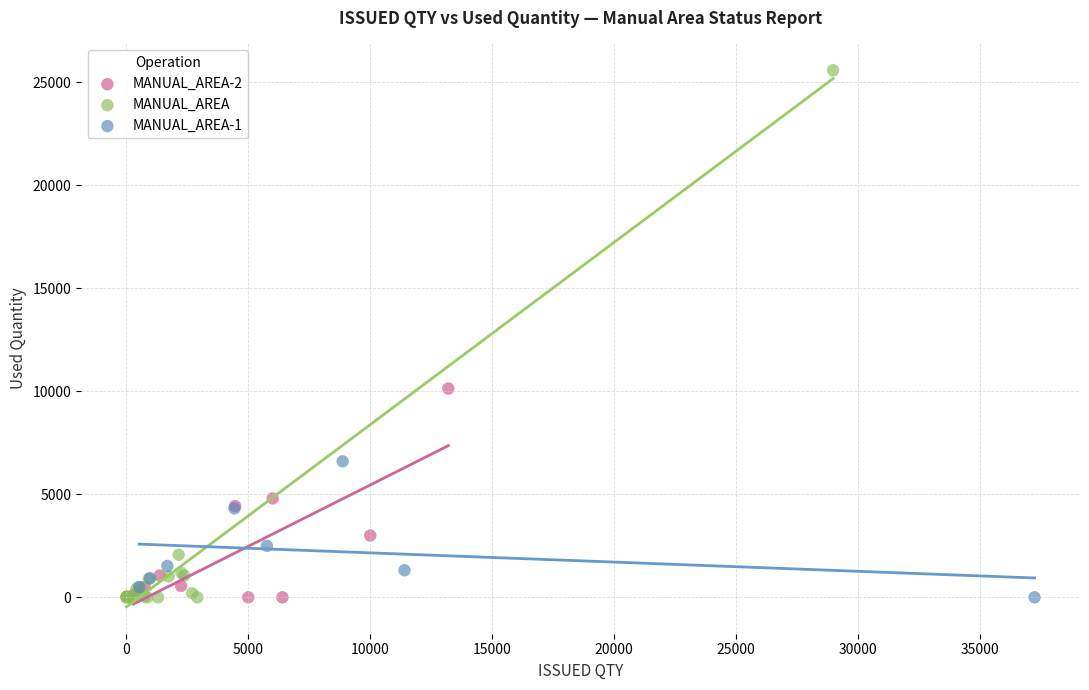

Which series has the largest Y range (max minus min)?

MANUAL_AREA